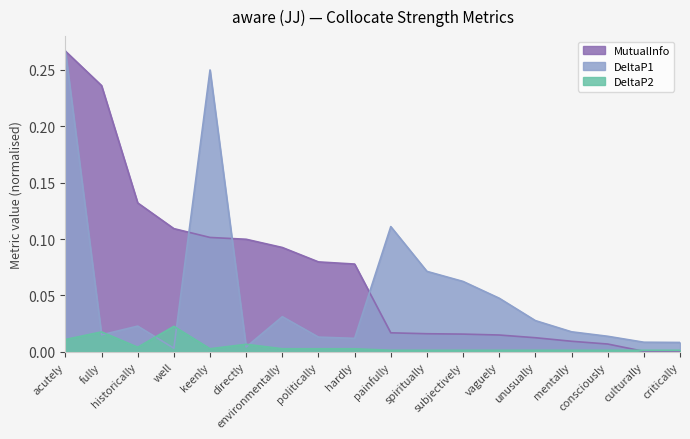

Between fully and hardly, which series saw the biggest shift?

MutualInfo